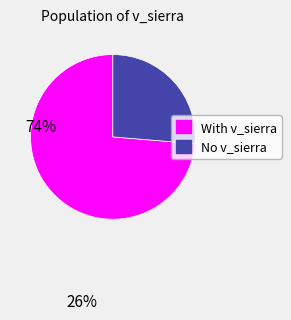

Does any single category account for the majority?

Yes